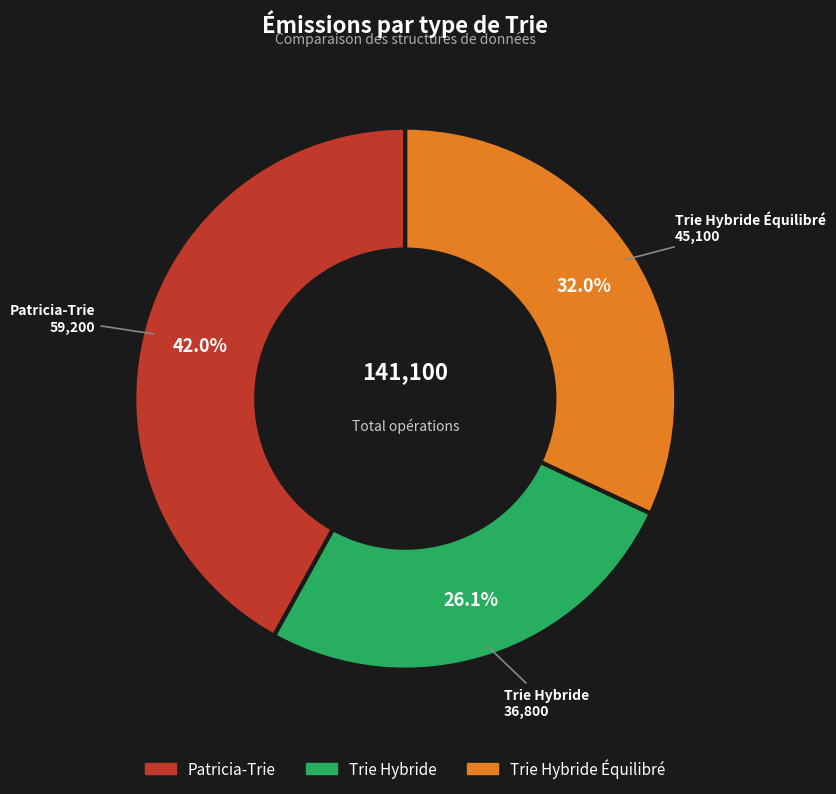

Does any single category account for the majority?

No